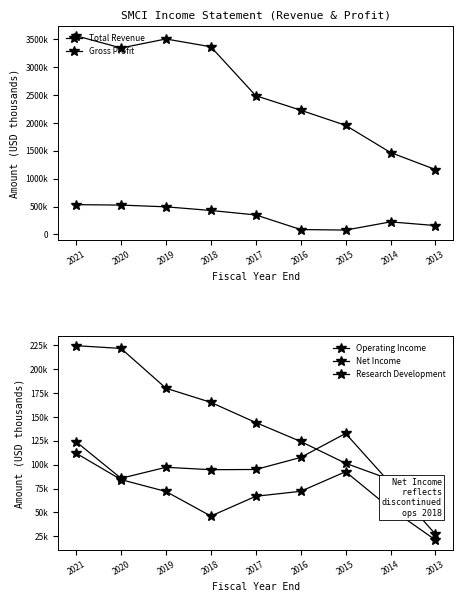

Which category has the lowest value in the Research Development series?

2013